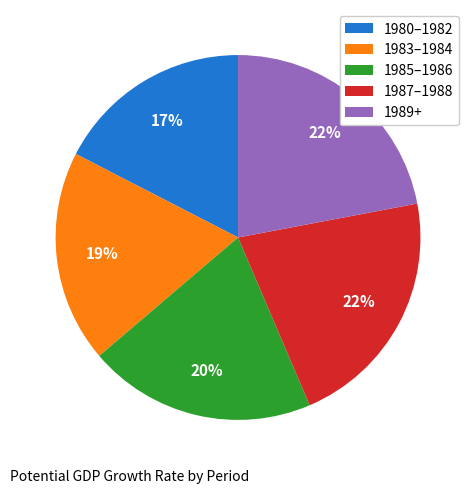

Is there a majority slice in this chart?

No